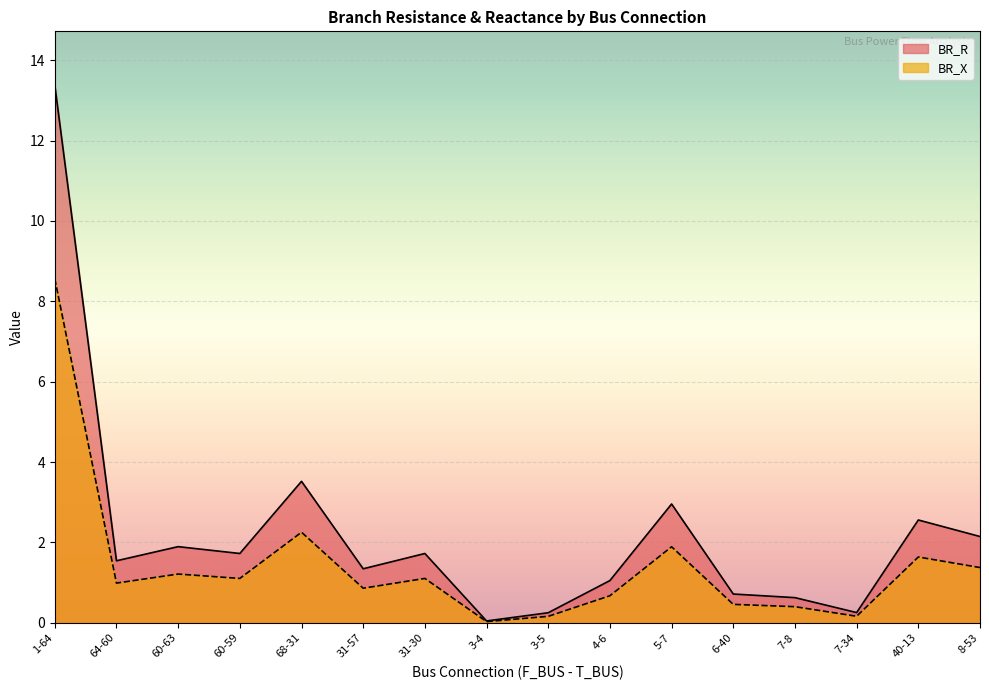

Rank the categories by BR_X value from lowest to highest.

3-4, 3-5, 7-34, 7-8, 6-40, 4-6, 31-57, 64-60, 31-30, 60-59, 60-63, 8-53, 40-13, 5-7, 68-31, 1-64